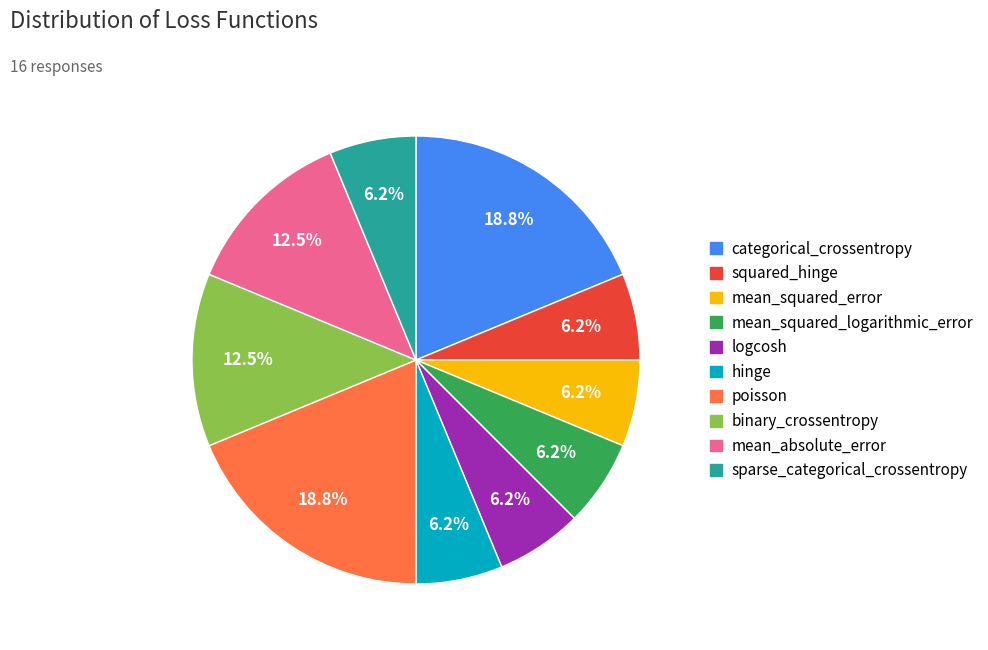

How many segments does this pie chart have?

10